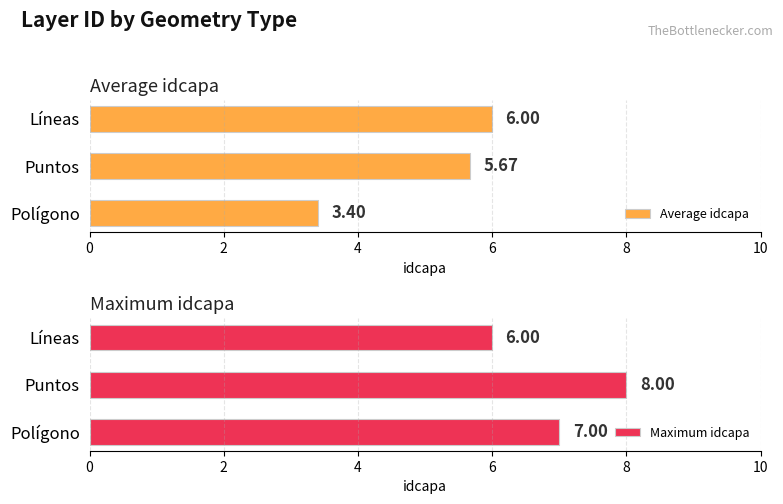

How many values in the Average idcapa series are below 5?

1